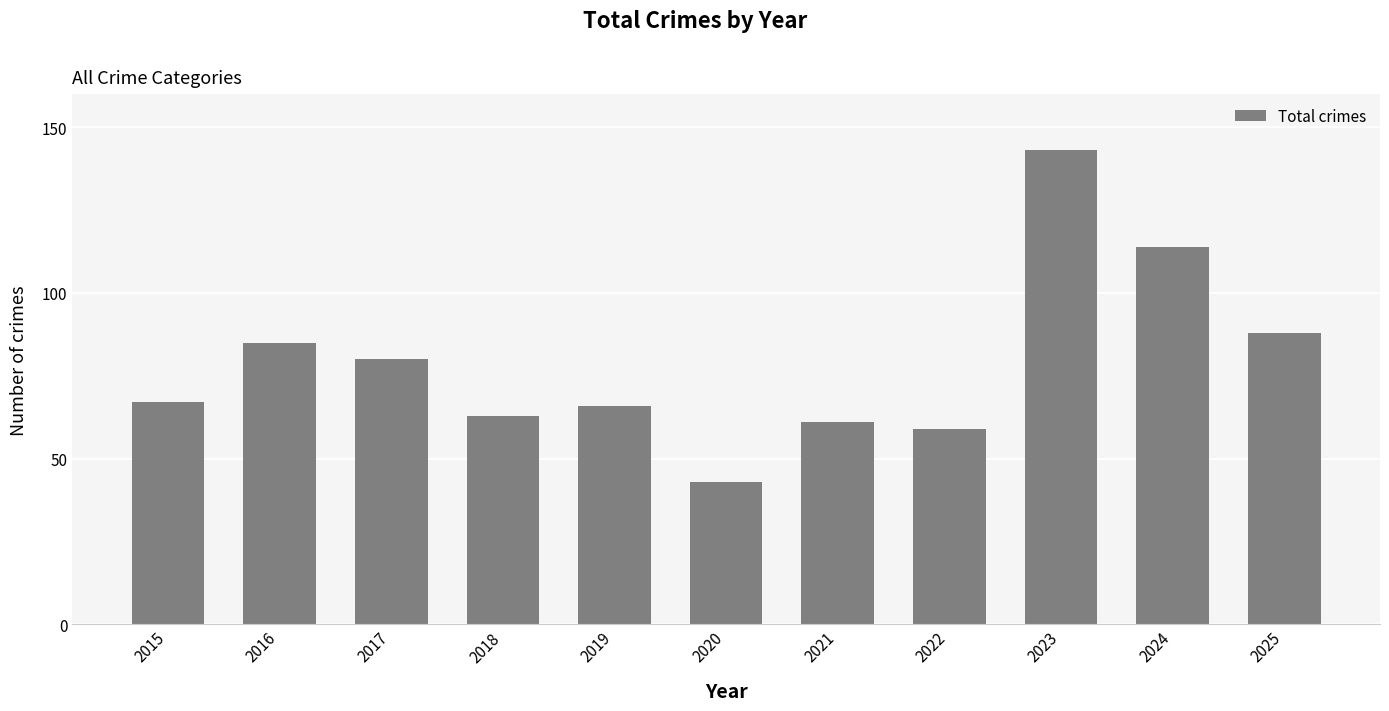

Which has a higher value, 2018 or 2015?

2015